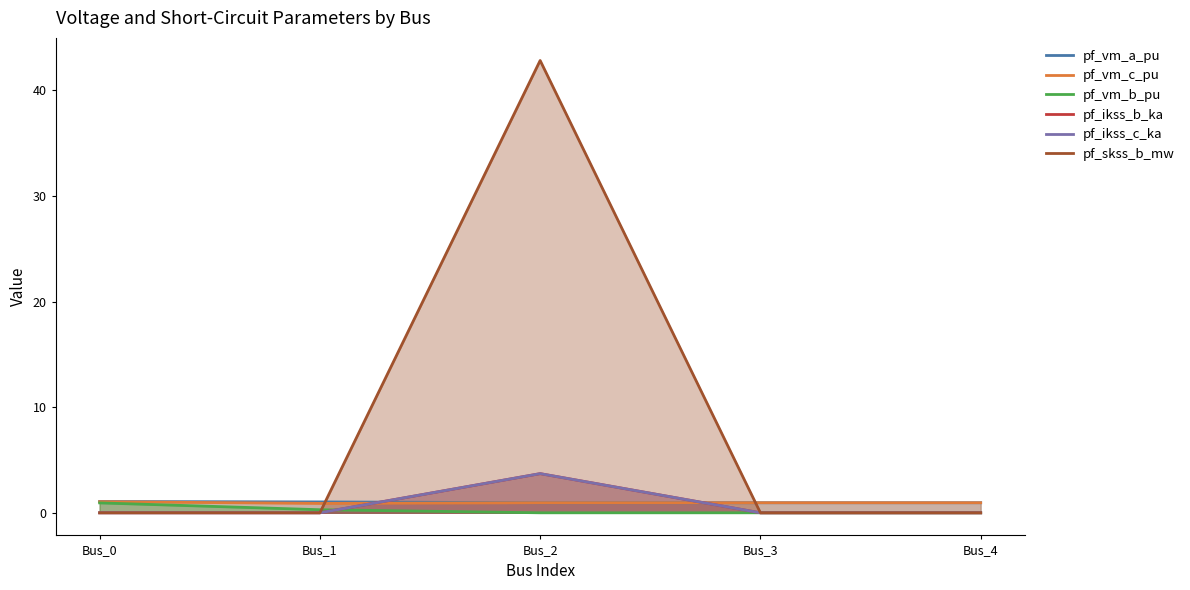

After their last crossing, which series has the higher values: pf_vm_c_pu or pf_ikss_c_ka?

pf_vm_c_pu